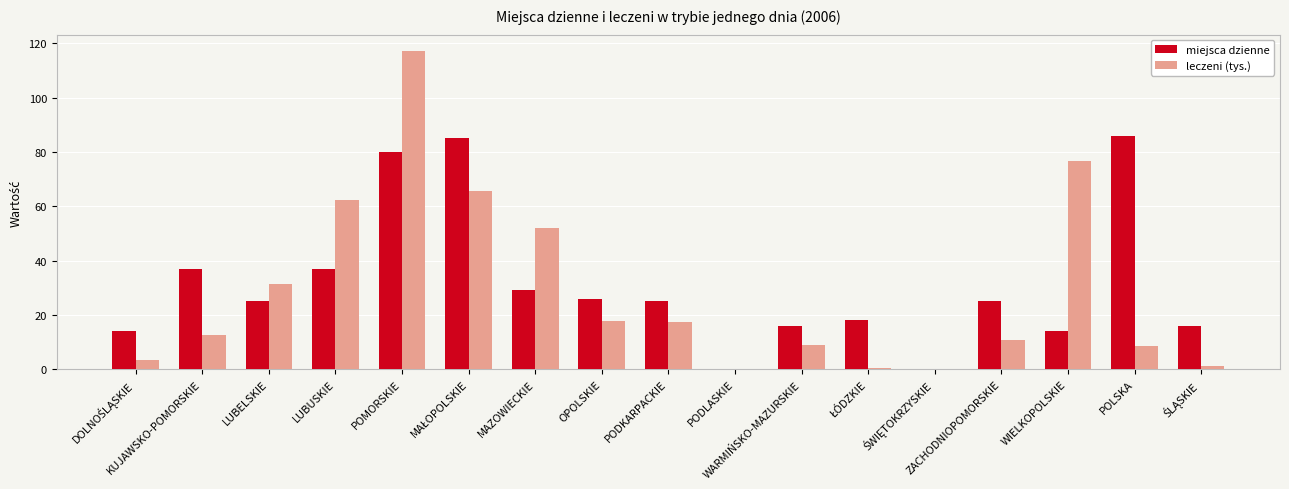

What is the sum of the leczeni (tys.) values at KUJAWSKO-POMORSKIE and POLSKA?

21.0